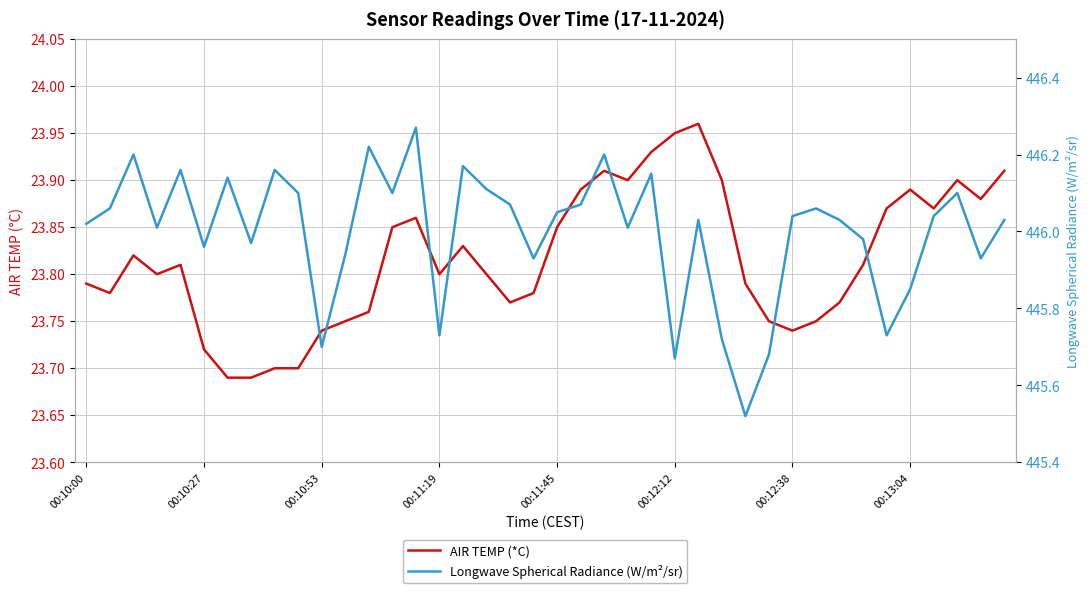

In Longwave Spherical Radiance (W/m²/sr), how many points are lower than both neighbors (excluding endpoints)?

12